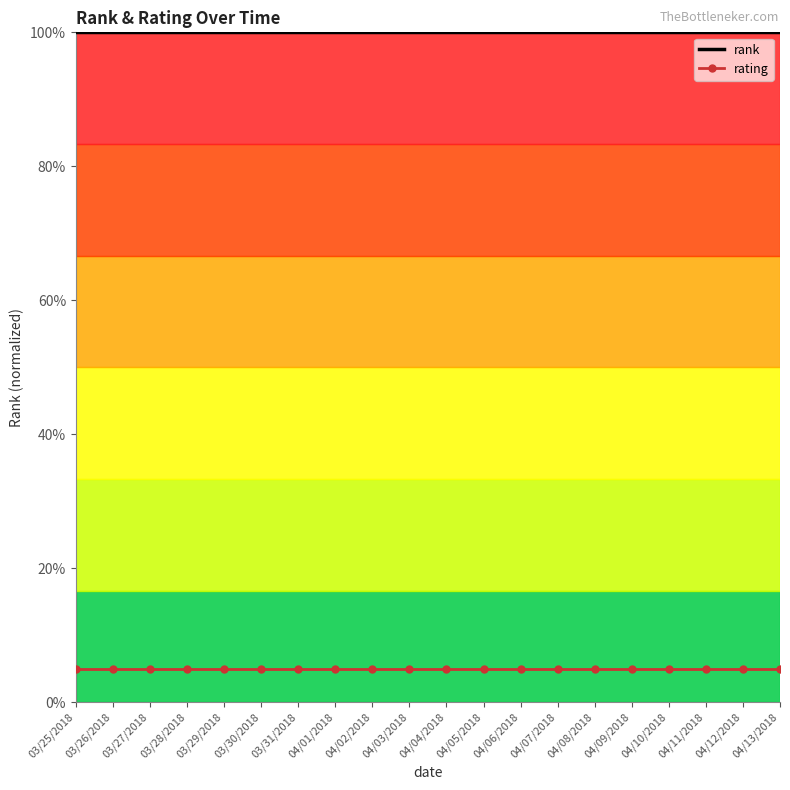

What is the total value across all series at 04/12/2018?

1.1